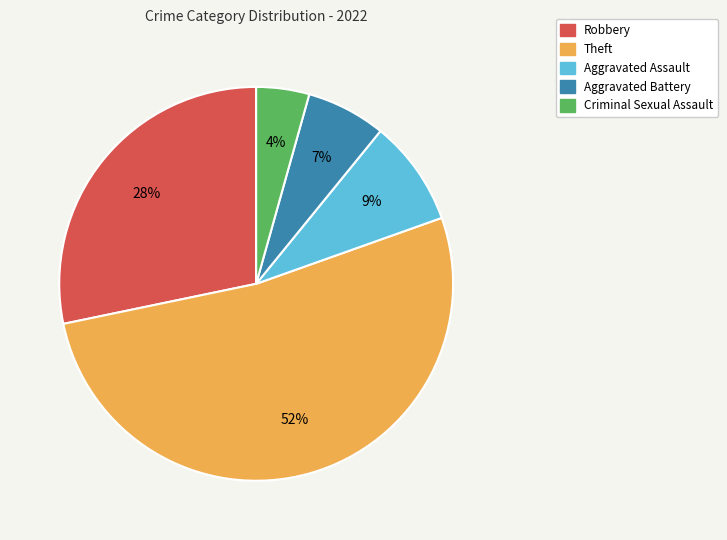

Combined, do Criminal Sexual Assault and Theft account for over 50%?

Yes